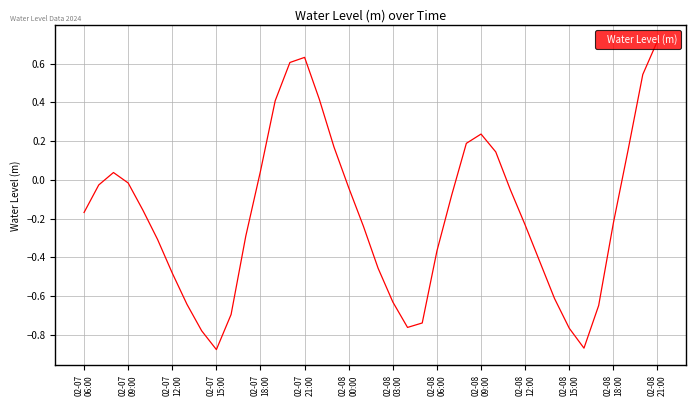

True or false: there are more than 1 points higher than both neighbors.

True